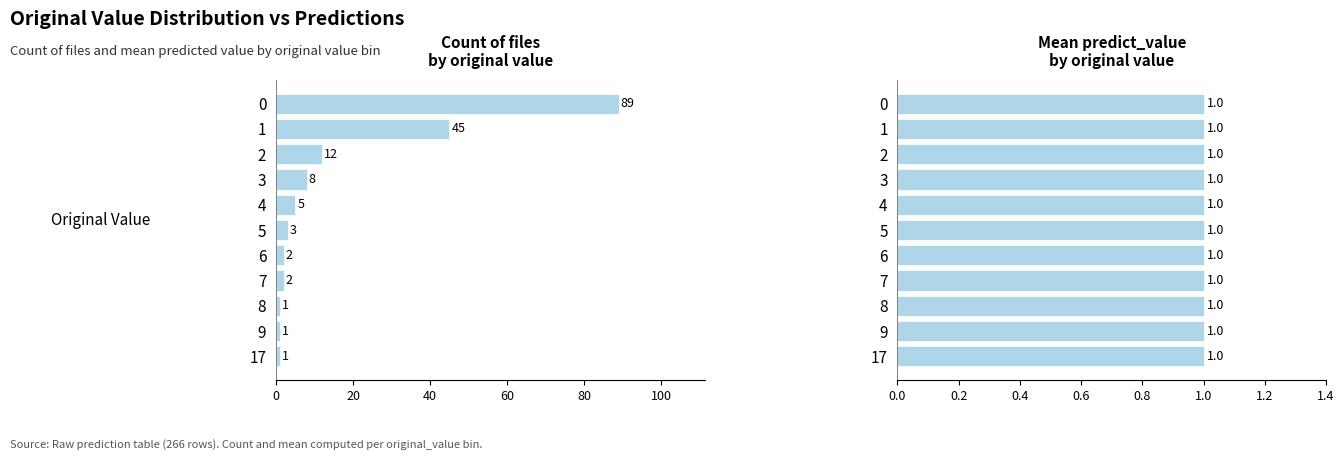

What is the greatest value displayed?

89.0